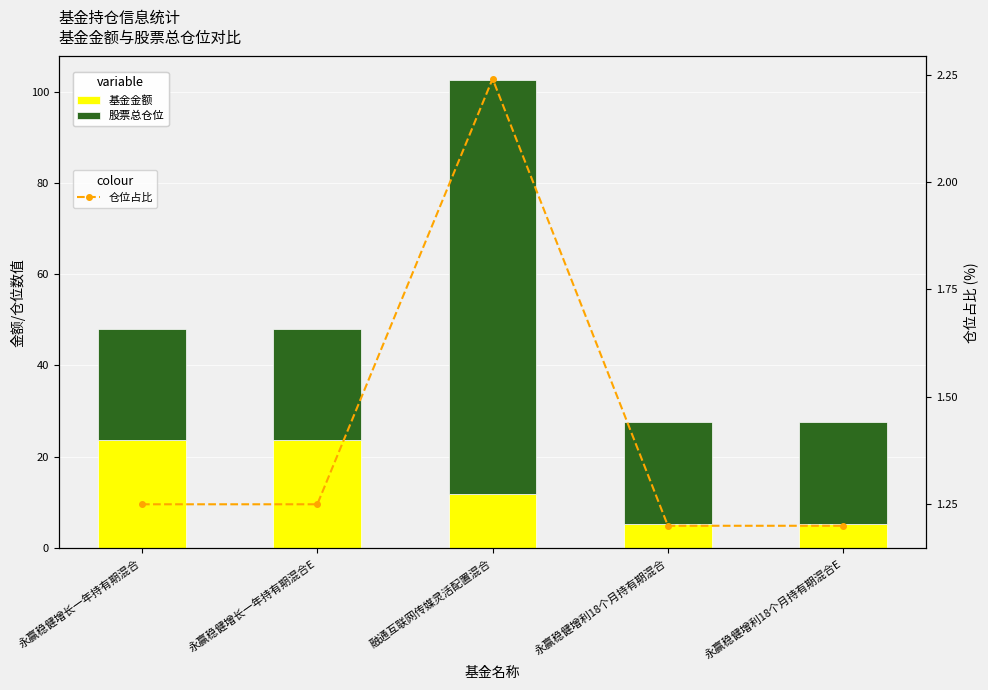

What is the average value of the 仓位占比 series?

1.4